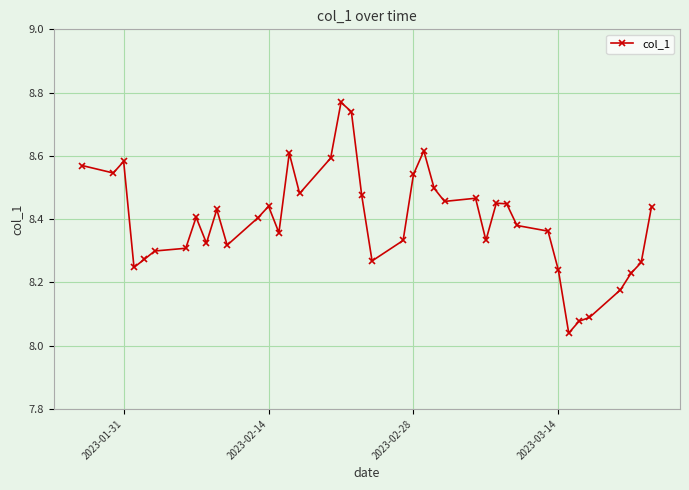

What is the difference between the maximum and minimum values?

0.7